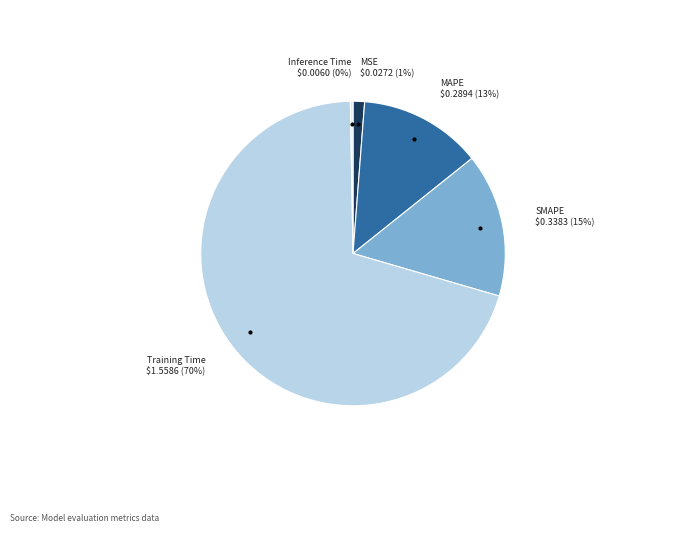

Is there a majority slice in this chart?

Yes